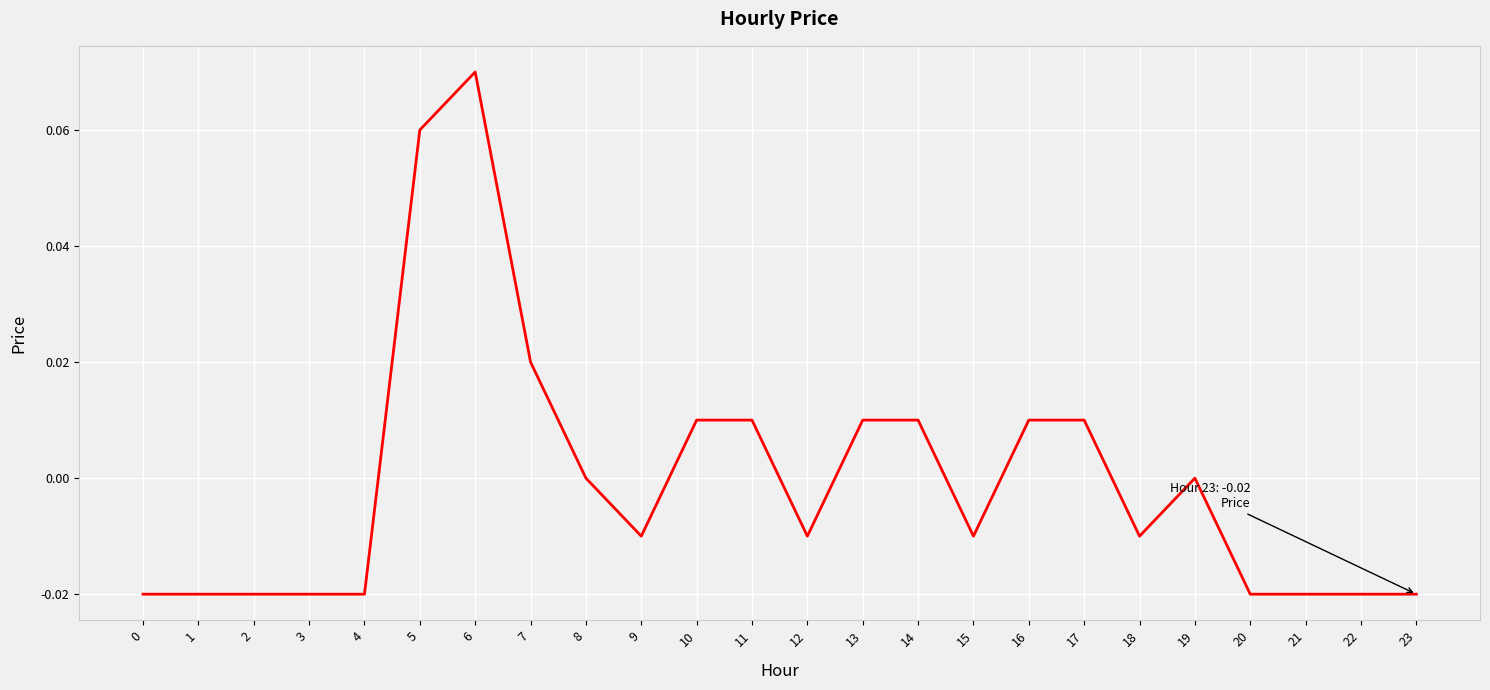

Is this an area chart (filled region under the line)?

No